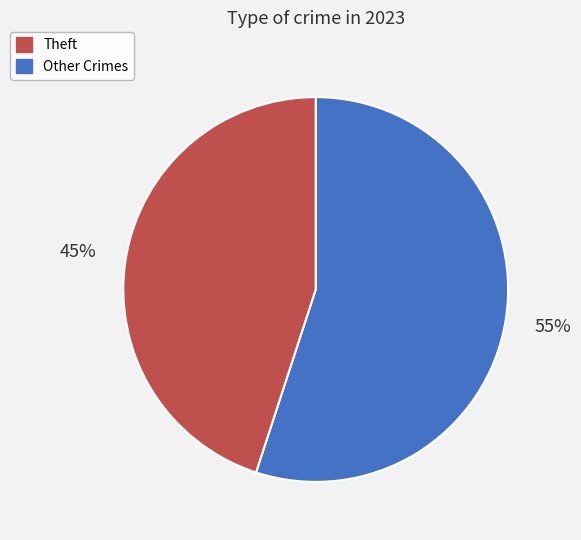

Does any single category account for the majority?

Yes